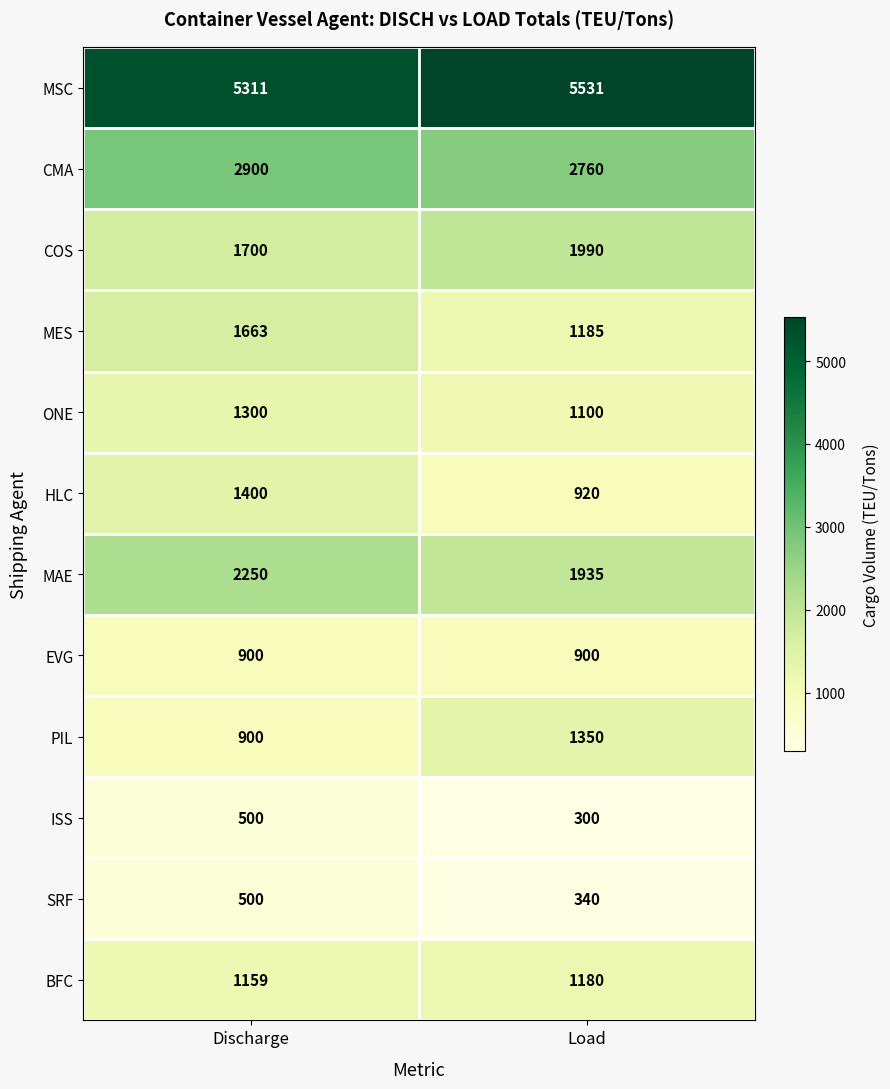

How many series are shown in this chart?

12